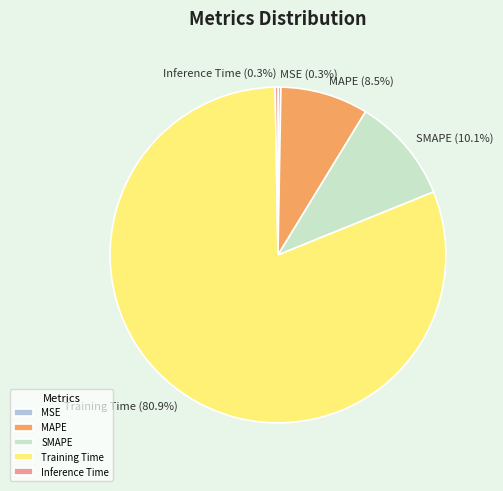

Does MAPE account for over 50% of the chart?

No